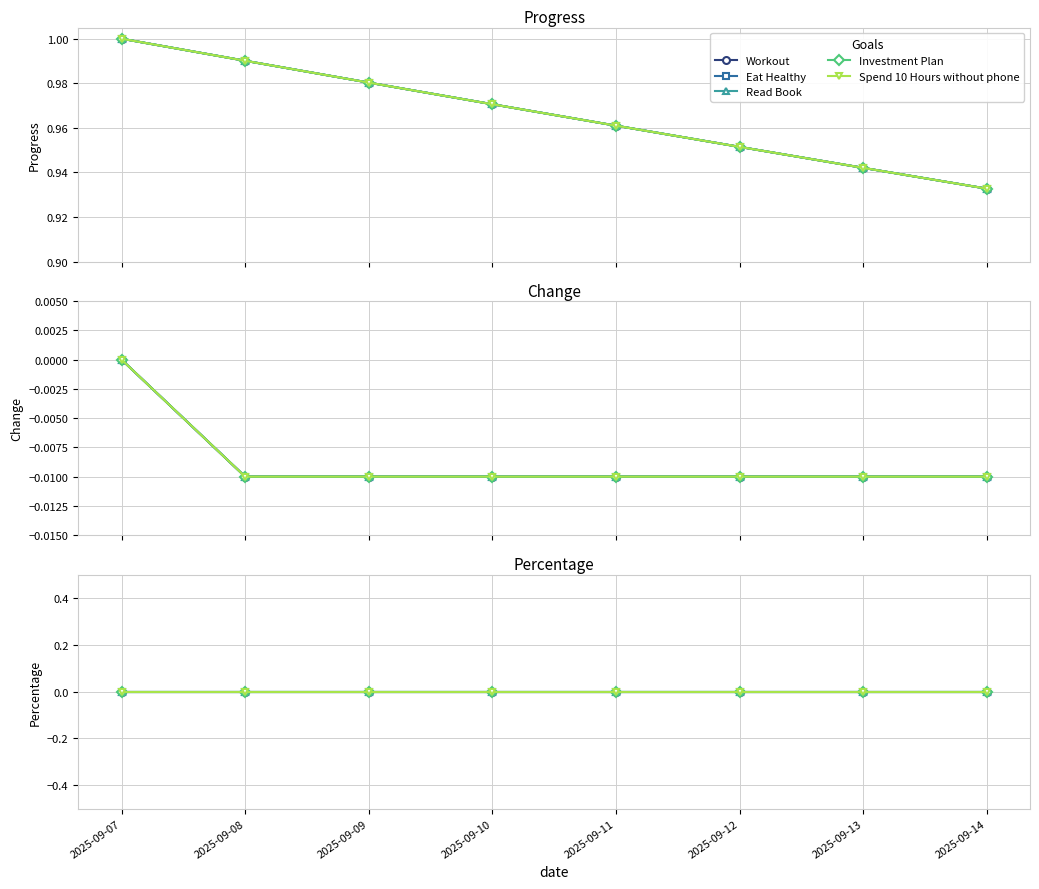

Reading right to left, list all the values displayed in this chart.

Workout: 0.9	0.9	1.0	1.0	1.0	1.0	1.0	1.0
Eat Healthy: 0.9	0.9	1.0	1.0	1.0	1.0	1.0	1.0
Read Book: 0.9	0.9	1.0	1.0	1.0	1.0	1.0	1.0
Investment Plan: 0.9	0.9	1.0	1.0	1.0	1.0	1.0	1.0
Spend 10 Hours without phone: 0.9	0.9	1.0	1.0	1.0	1.0	1.0	1.0